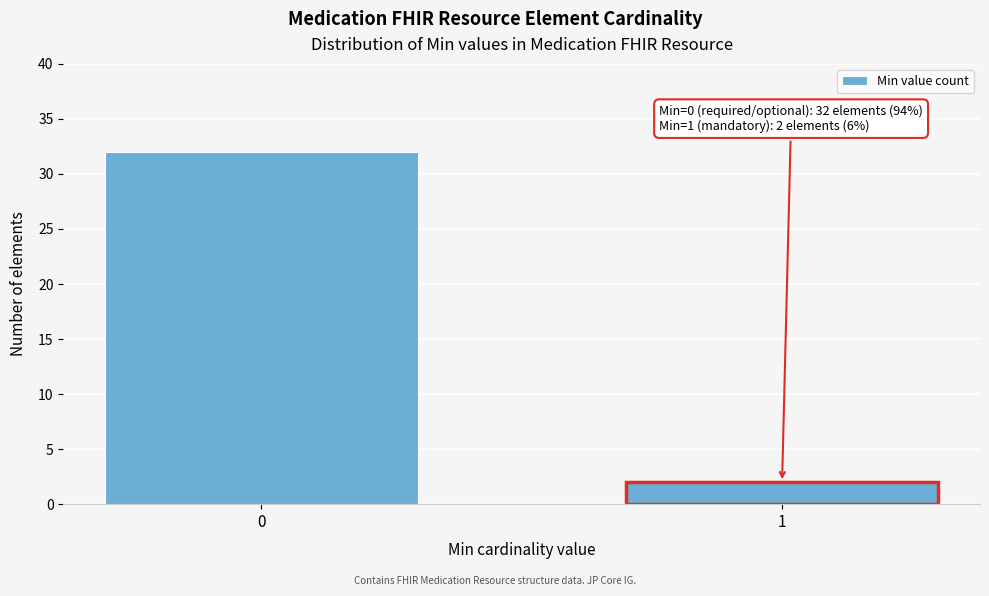

Reading left to right, what are all the values shown in this chart?

32	2